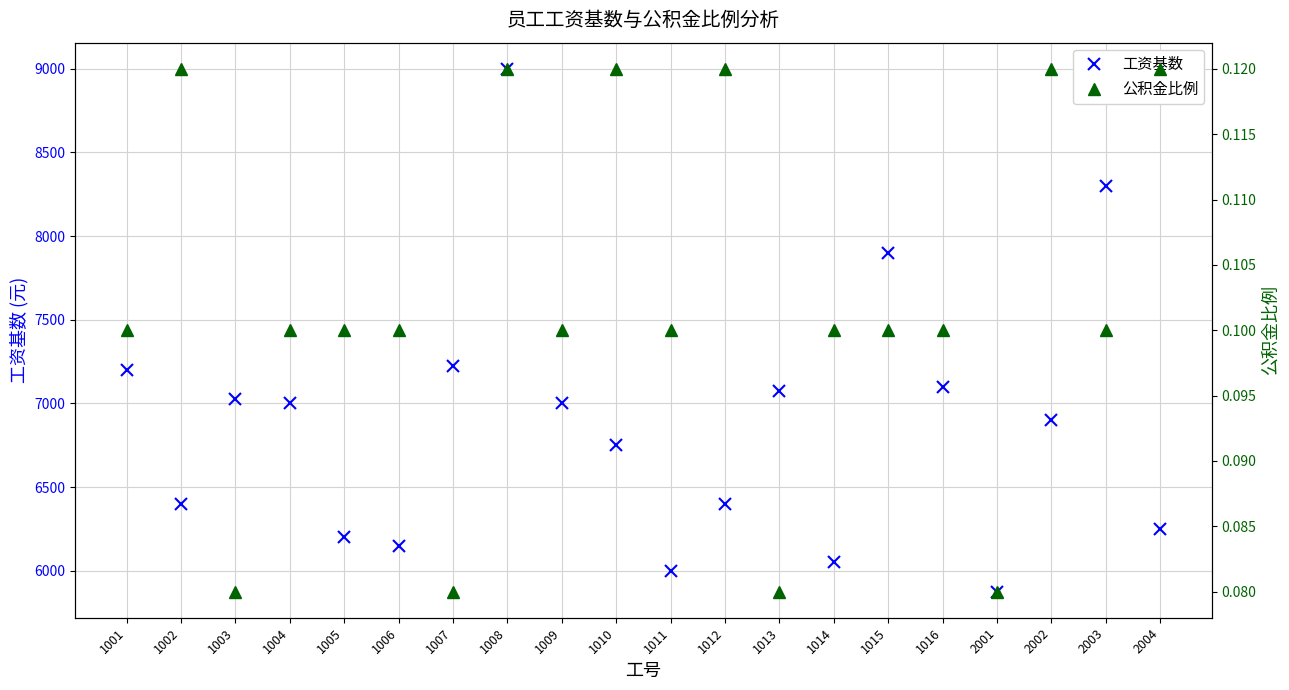

Is the value of 工资基数 at 1015 greater than the value of 公积金比例 at 1007?

Yes